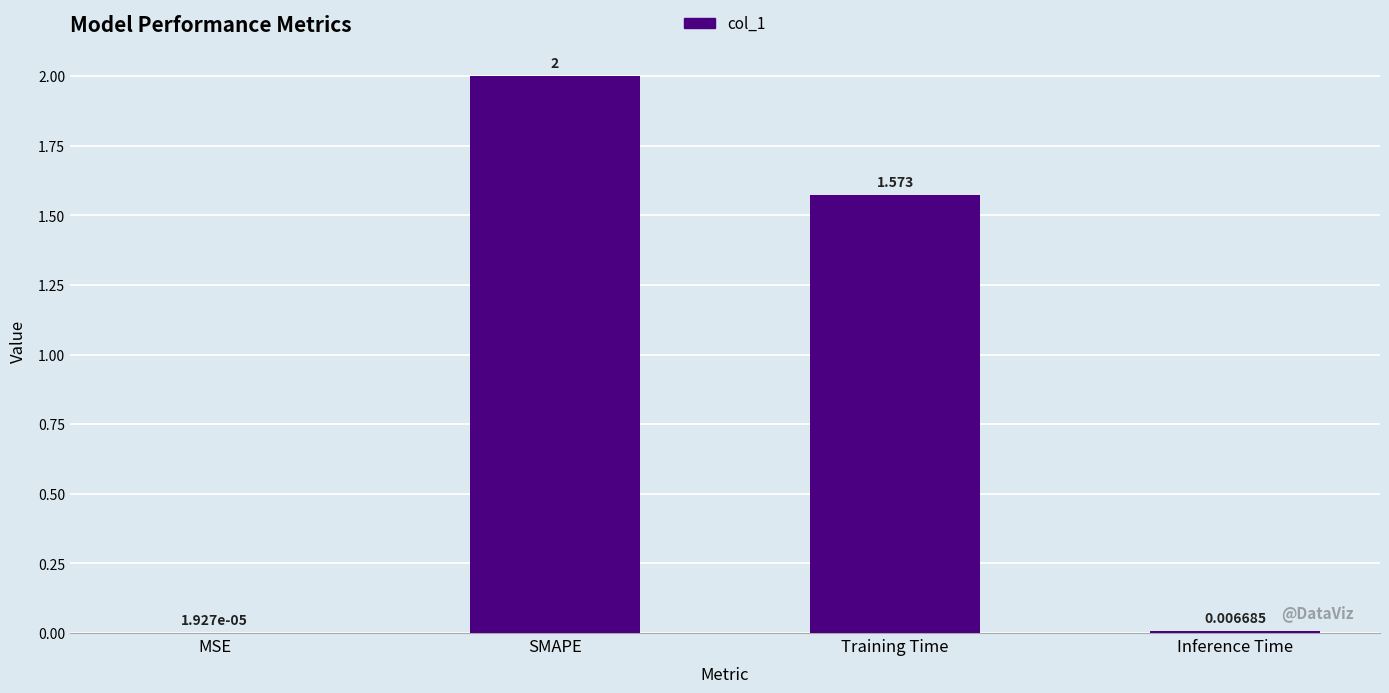

Which label corresponds to the largest value in the chart?

SMAPE